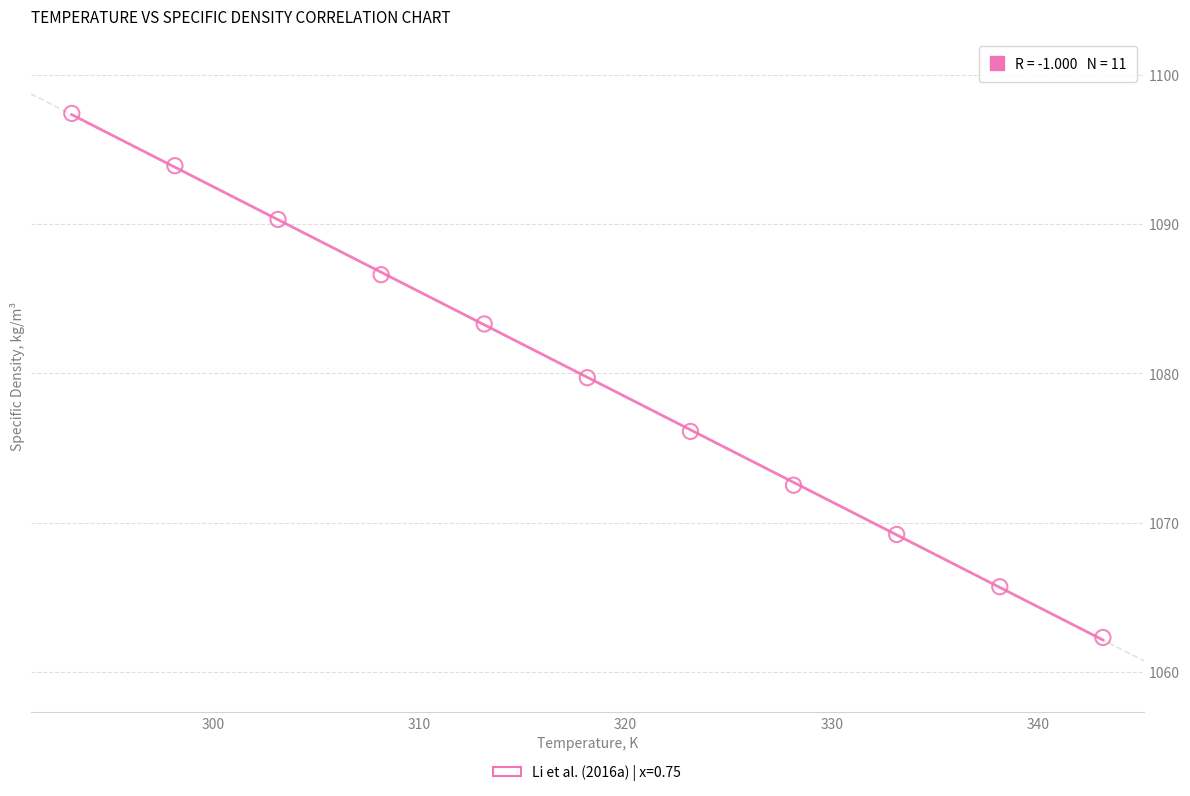

What is the range of X values (max minus min)?

50.0